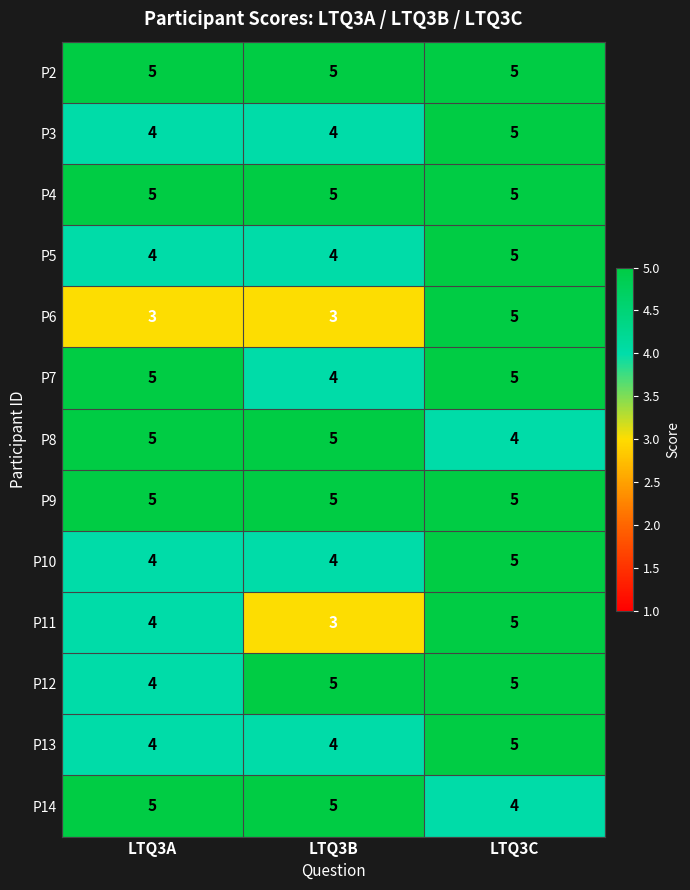

Is it true that P3 equals 8 at LTQ3C?

False